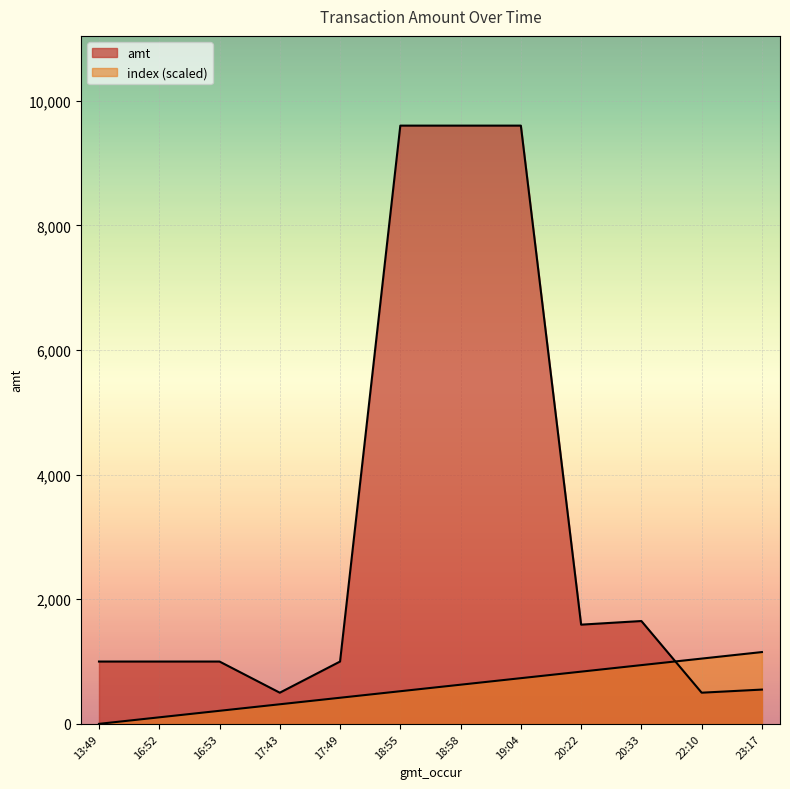

Is it true that index equals 541.8 at 20:33?

False